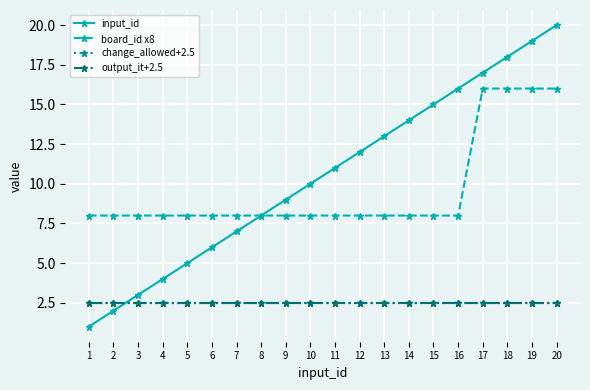

How many lines are shown in the chart?

4